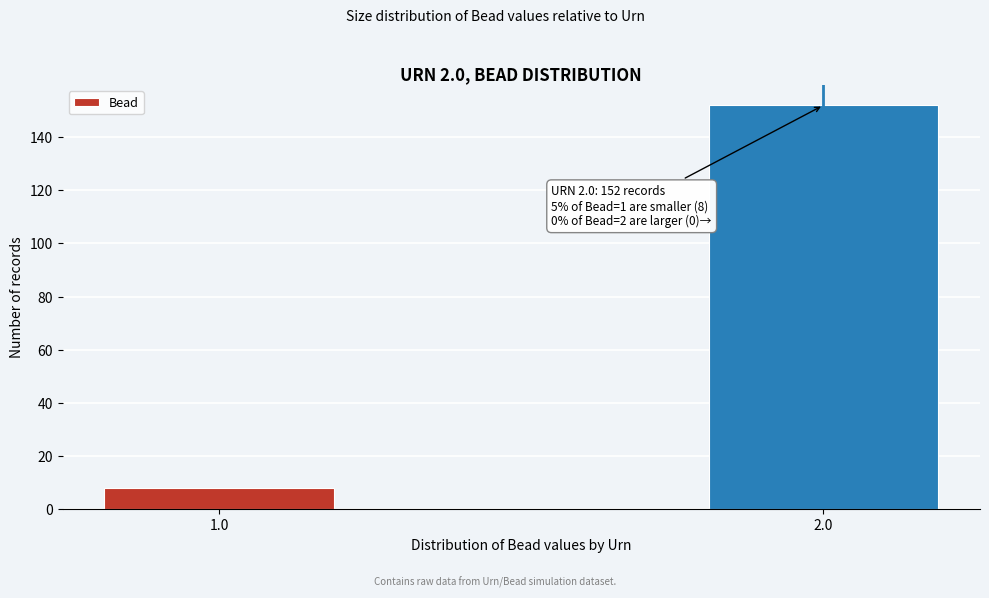

Reading right to left, transcribe all the data shown in this chart.

2.0=152	1.0=8